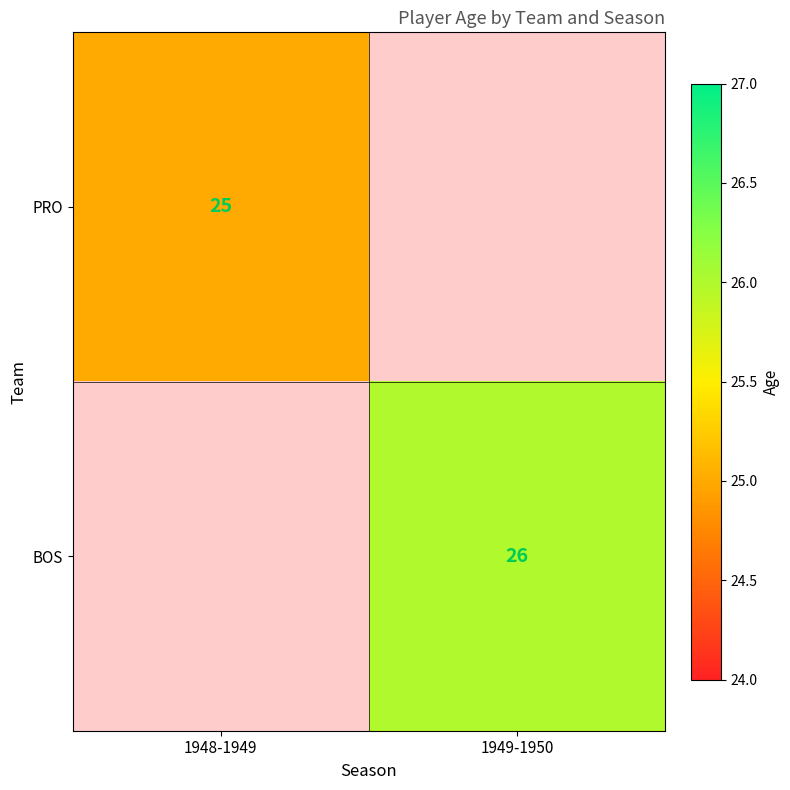

Is the value of PRO at 1948-1949 greater than the value of BOS at 1949-1950?

No